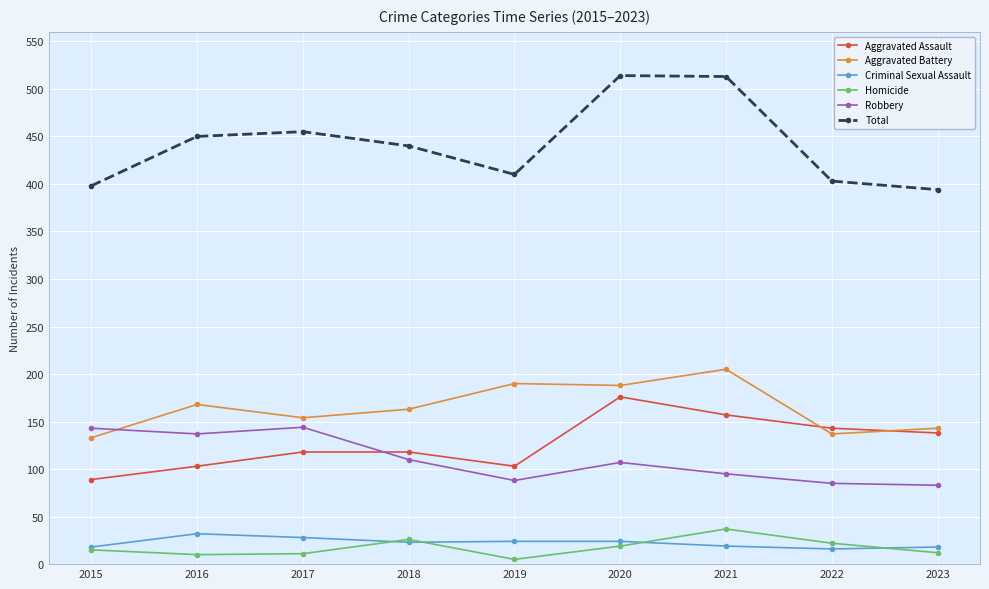

What is the greatest value displayed?

514